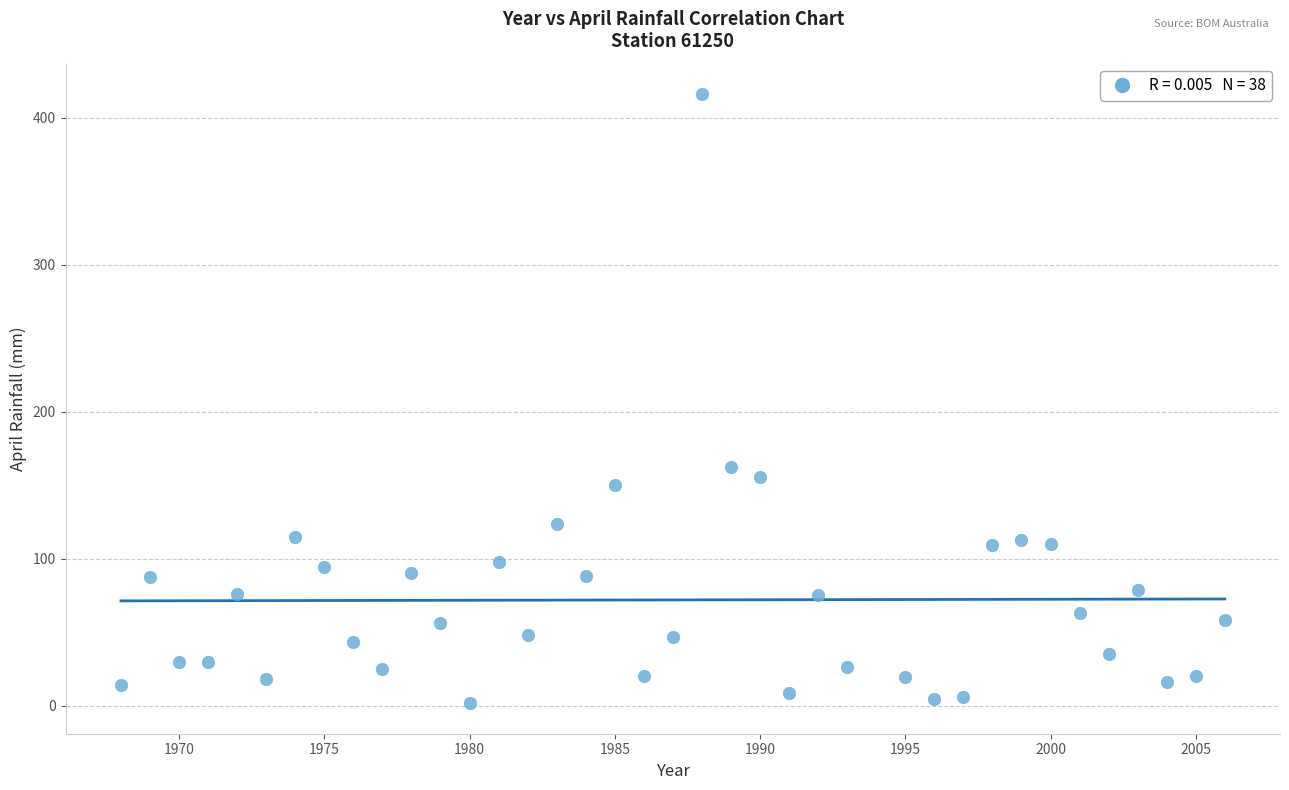

What is the range of X values (max minus min)?

38.0